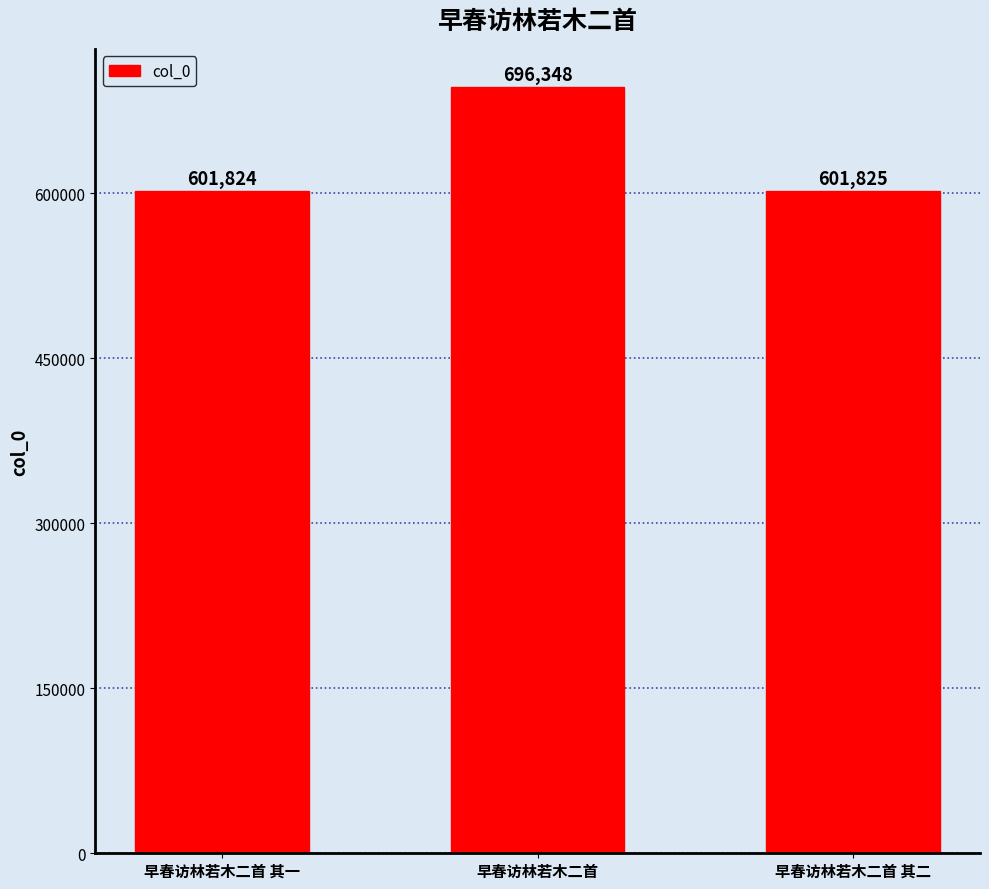

True or false: the data shows 366323 at 早春访林若木二首 其一.

False